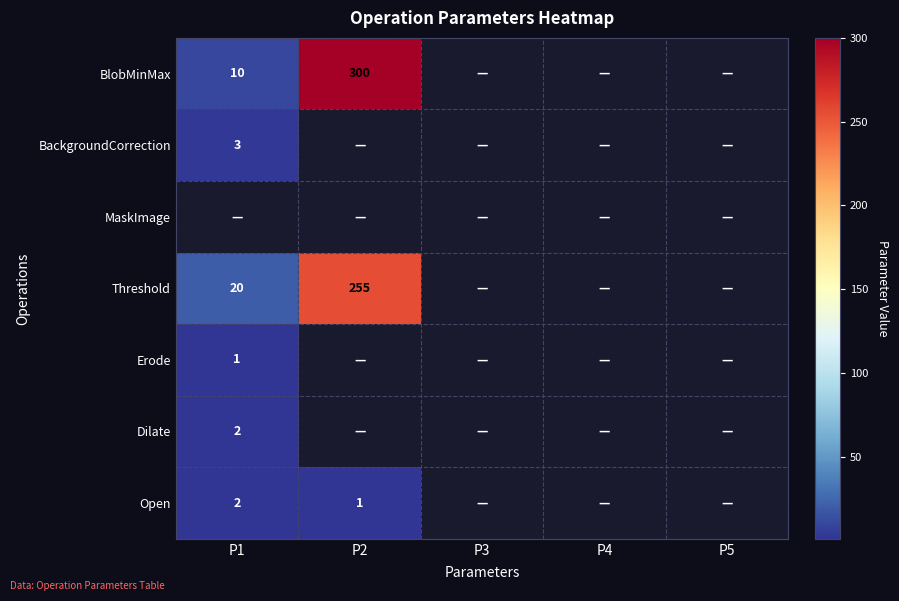

True or false: BlobMinMax has a value of 300 at P2.

True